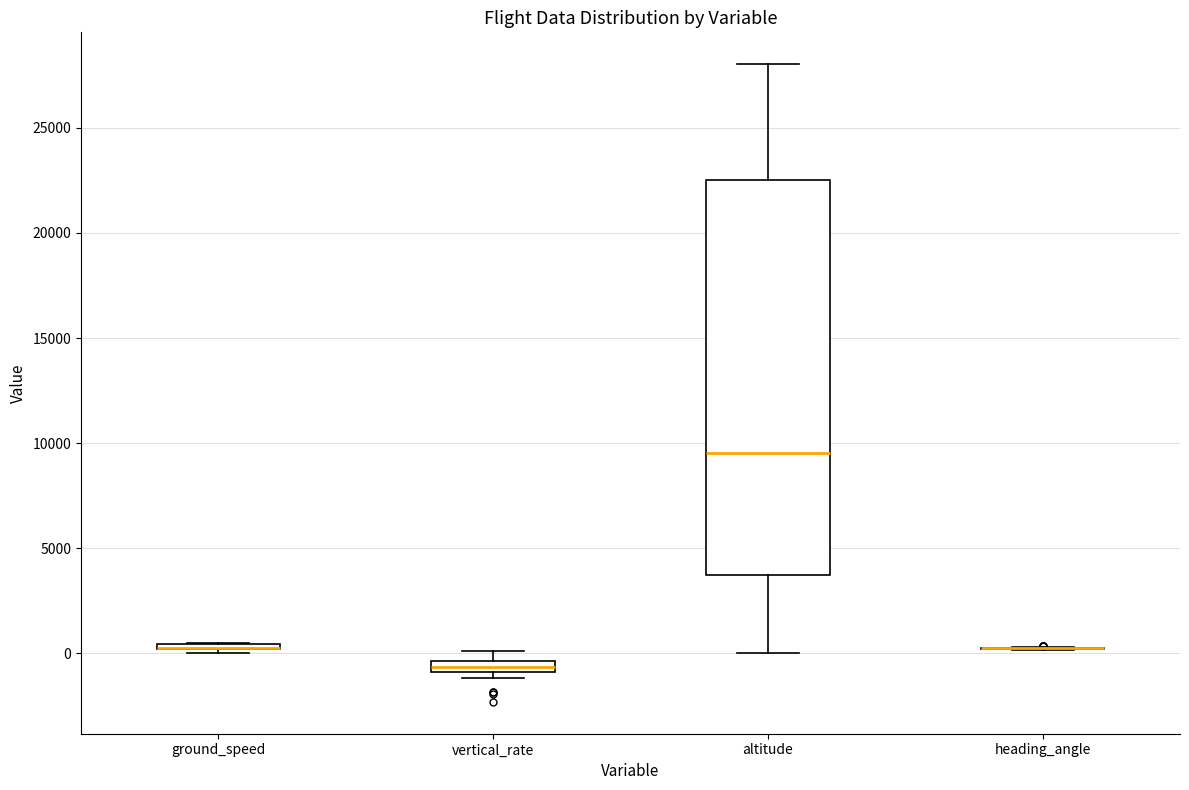

Where is the upper edge of the box for ground_speed on the y-axis? The values are not printed on the chart, so give them approximately, as read against the axis.

500